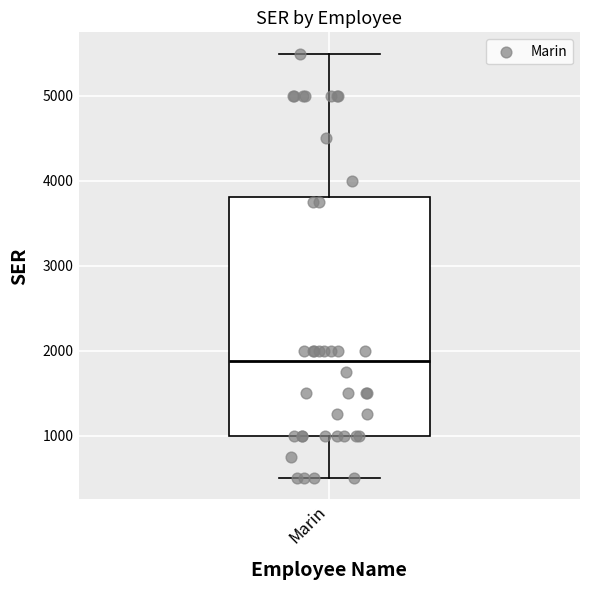

Transcribe this box plot: give where the median line is, the range the box spans, and where the two whiskers end, as read against the y-axis. The values are not printed on the chart, so give them approximately, as read against the axis.

median 1900, box 1000 to 3800, whiskers 500 to 5500